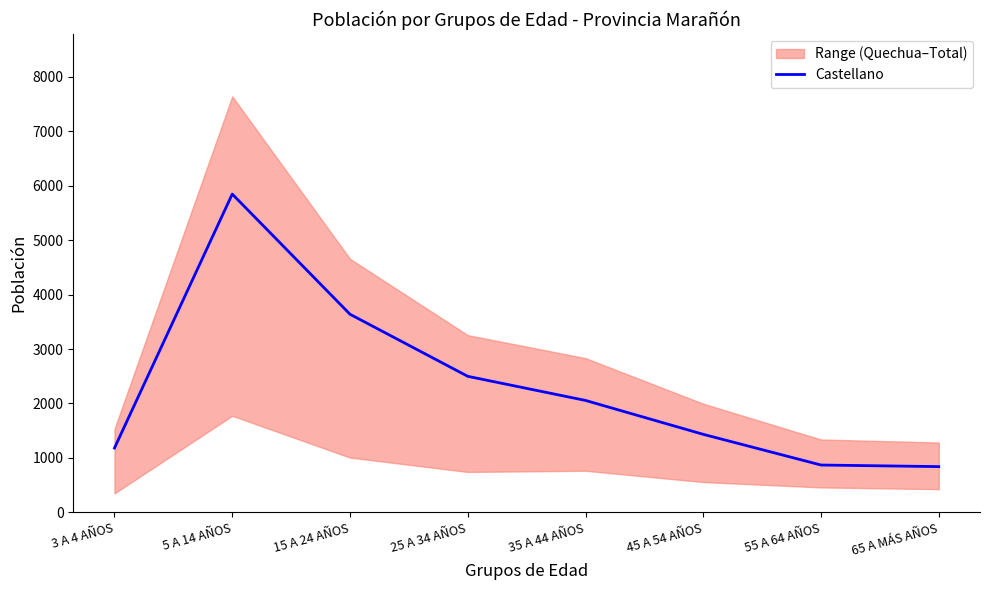

List the labels in order of value, smallest first.

65 A MÁS AÑOS, 55 A 64 AÑOS, 3 A 4 AÑOS, 45 A 54 AÑOS, 35 A 44 AÑOS, 25 A 34 AÑOS, 15 A 24 AÑOS, 5 A 14 AÑOS